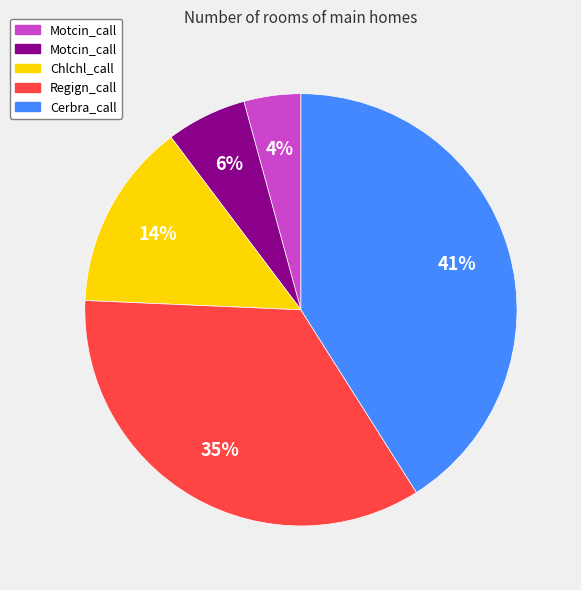

Is there a majority slice in this chart?

No